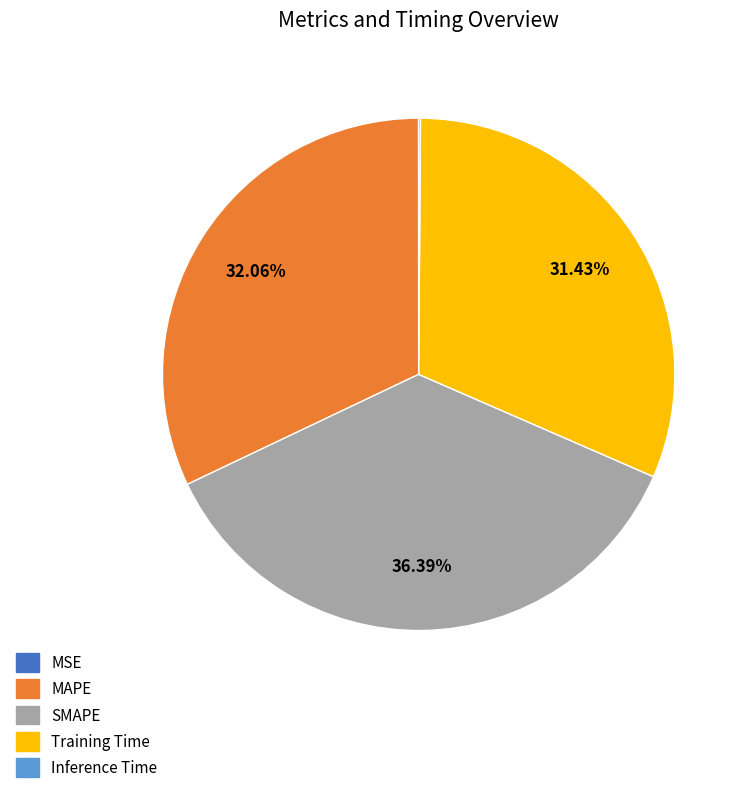

Is there any slice that represents more than half of the pie?

No